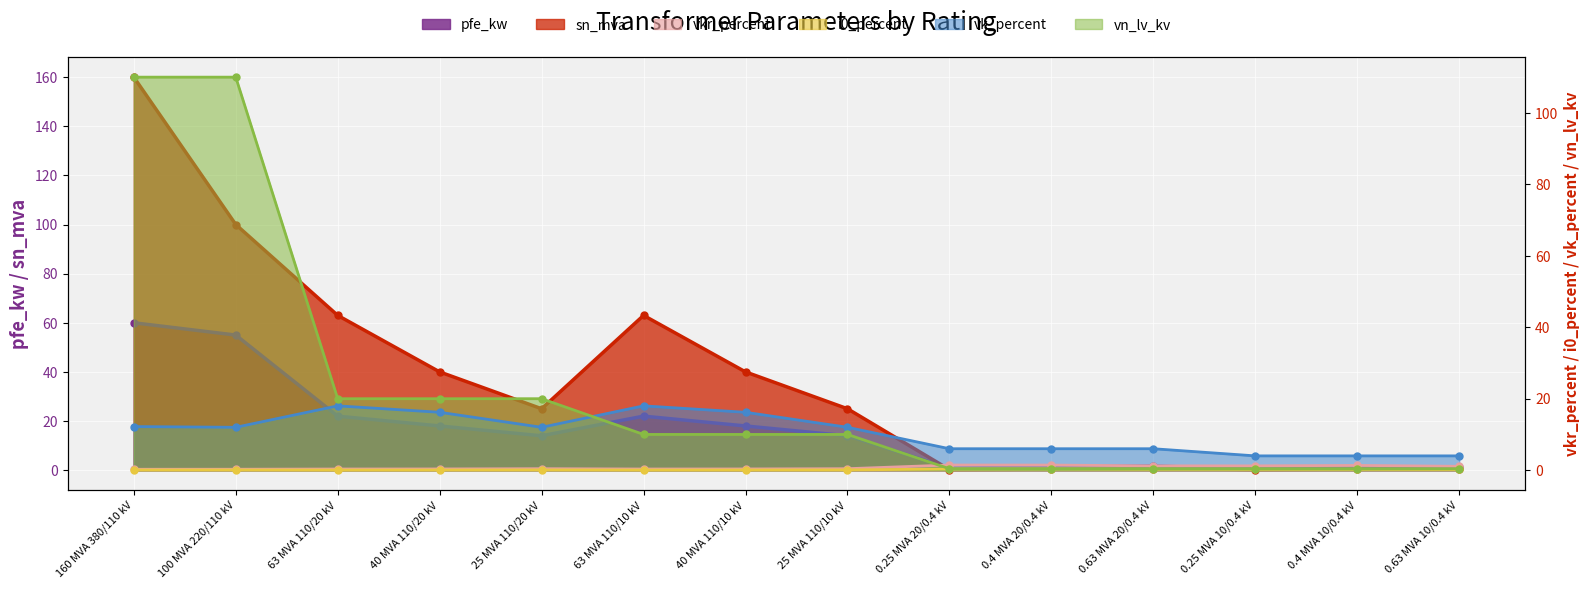

How many interior local peaks does the vk_percent series have?

2